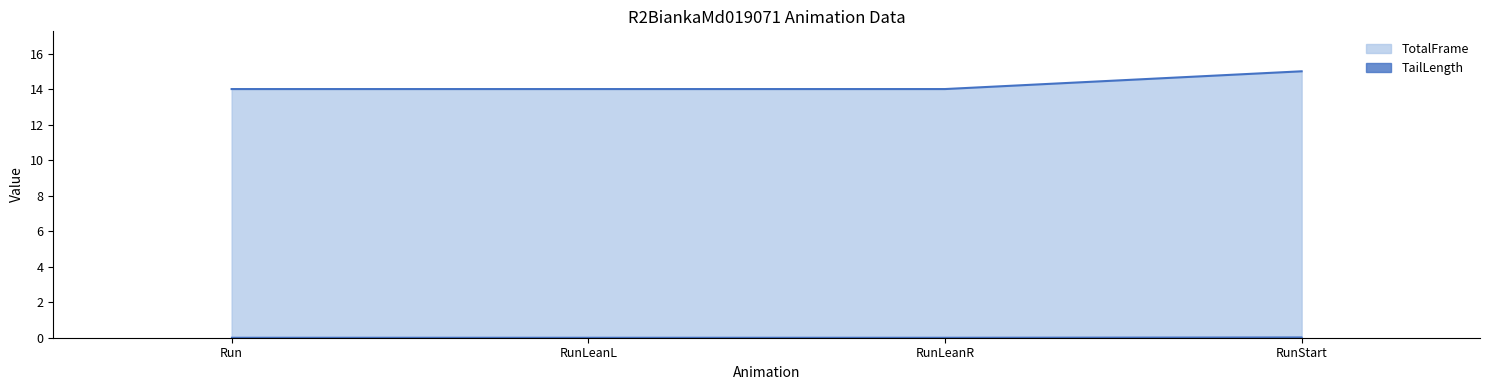

What is the label of the 3rd point from the right?

RunLeanL